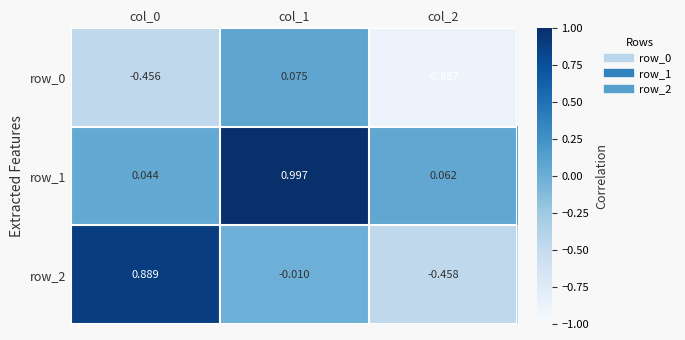

Is the value of row_2 at col_1 greater than the value of row_1 at col_0?

No